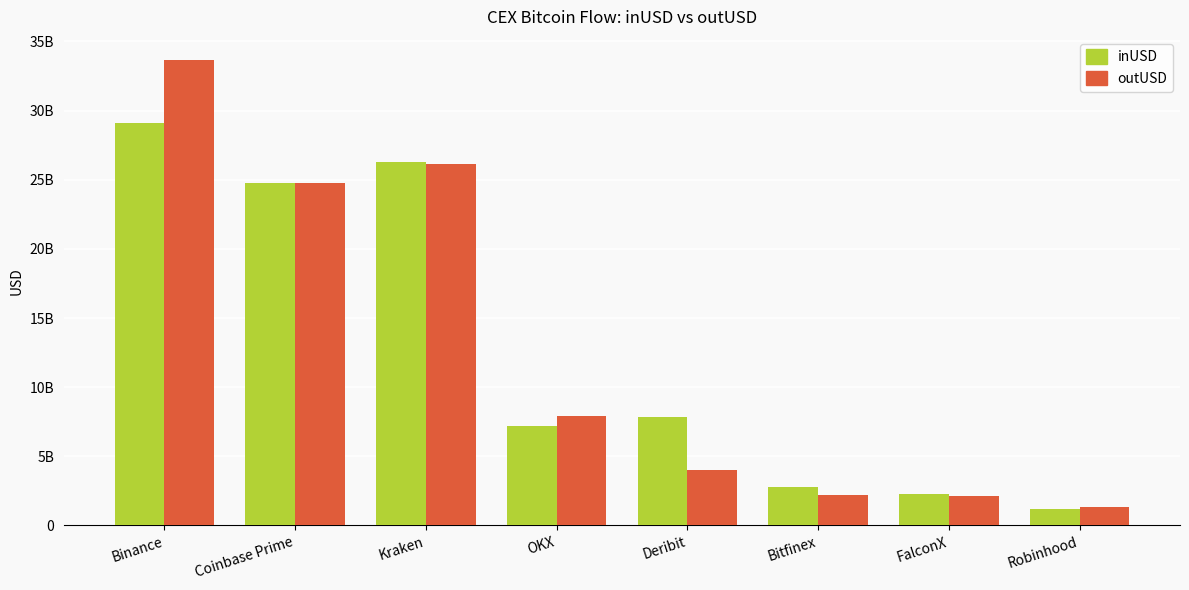

Does the chart contain any negative values?

No